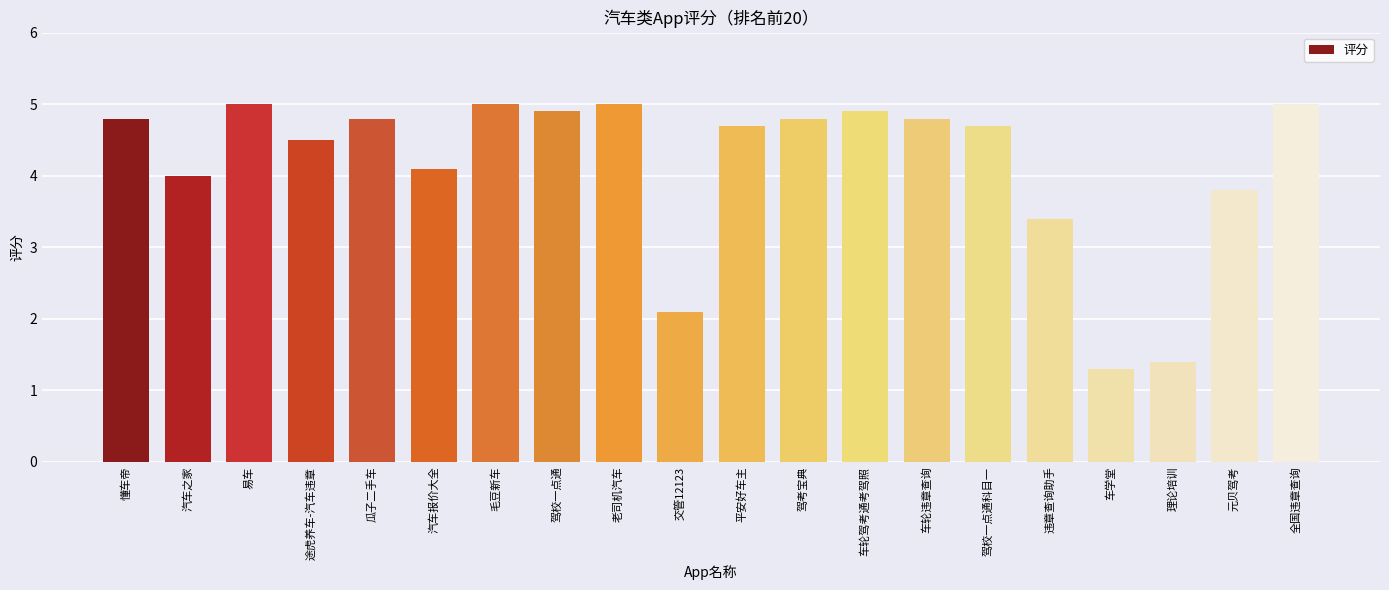

Are the bars horizontal?

No